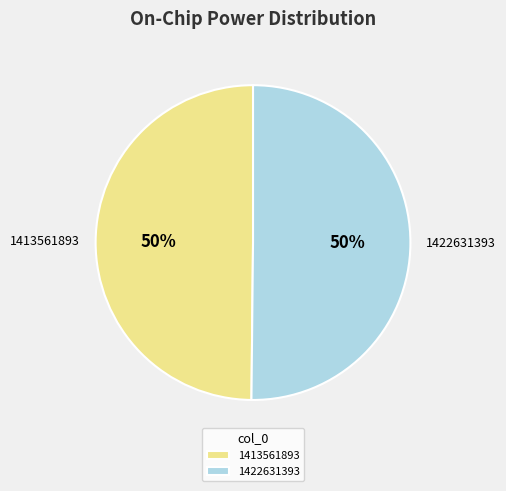

To the nearest percent, what percentage of the pie is 1413561893?

50%